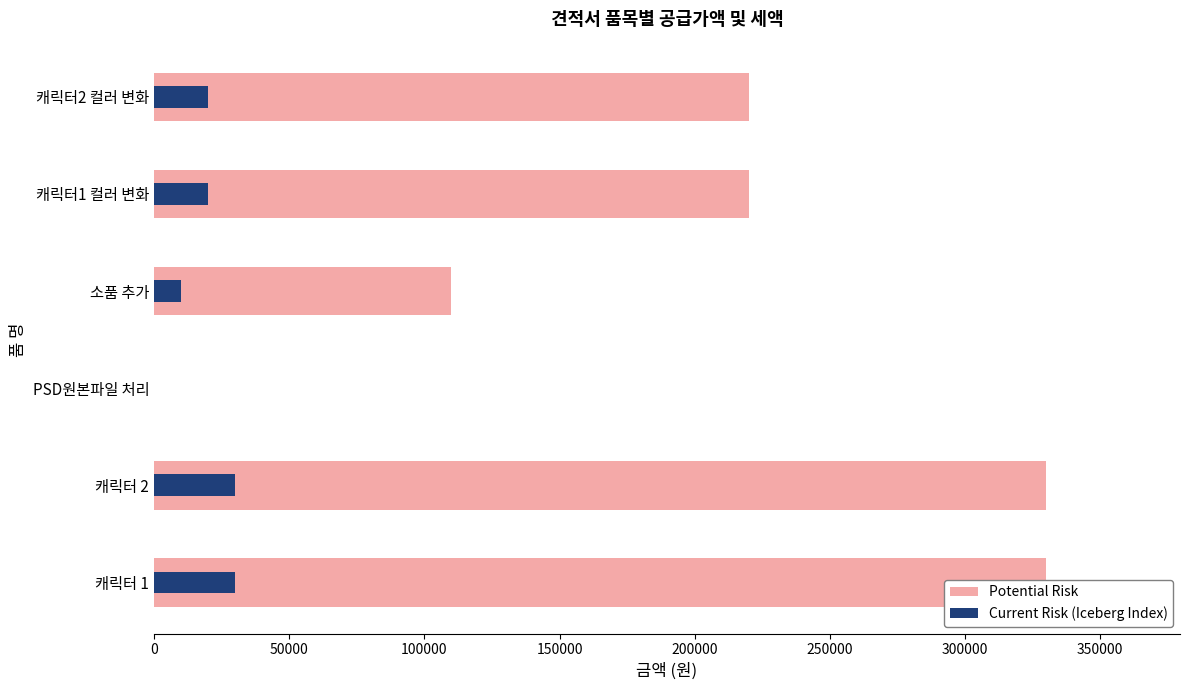

Are the bars horizontal?

Yes